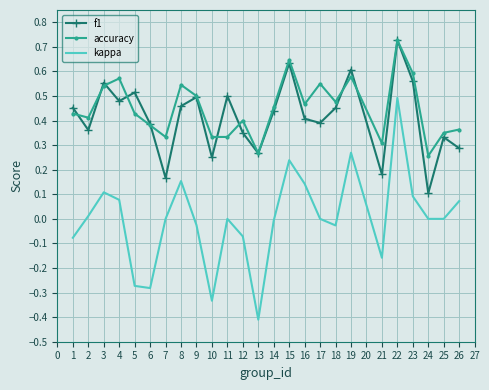

Is the value of f1 at 24 greater than the value of kappa at 6?

Yes